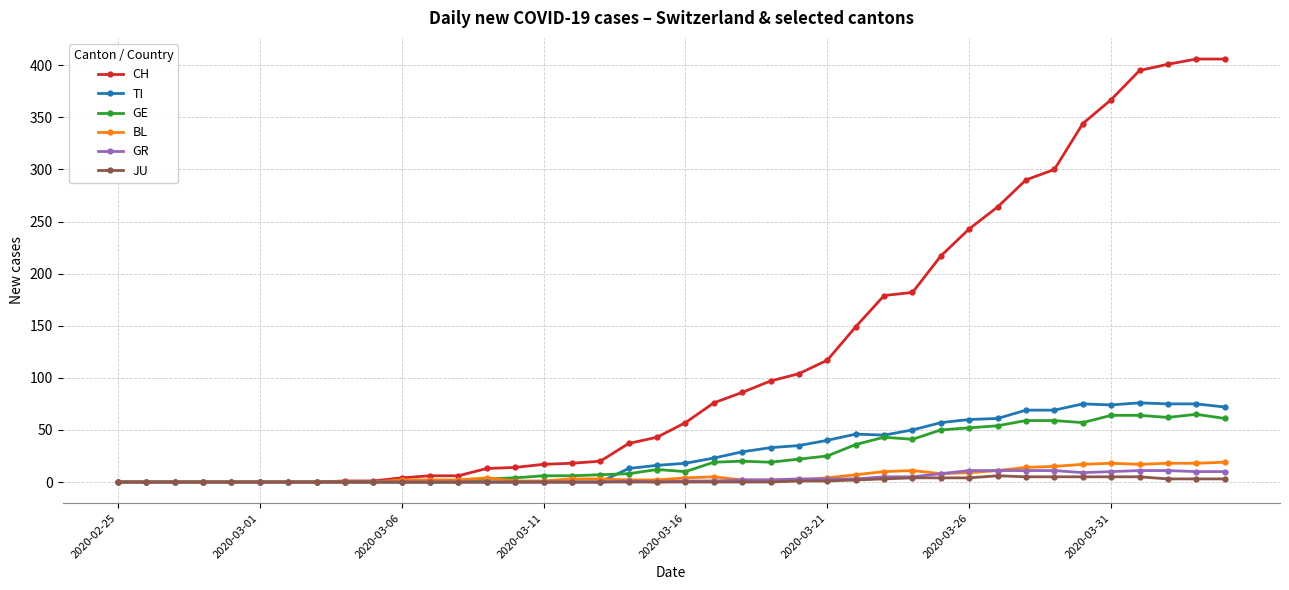

What is the difference between the second highest and second lowest values in the JU series?

5